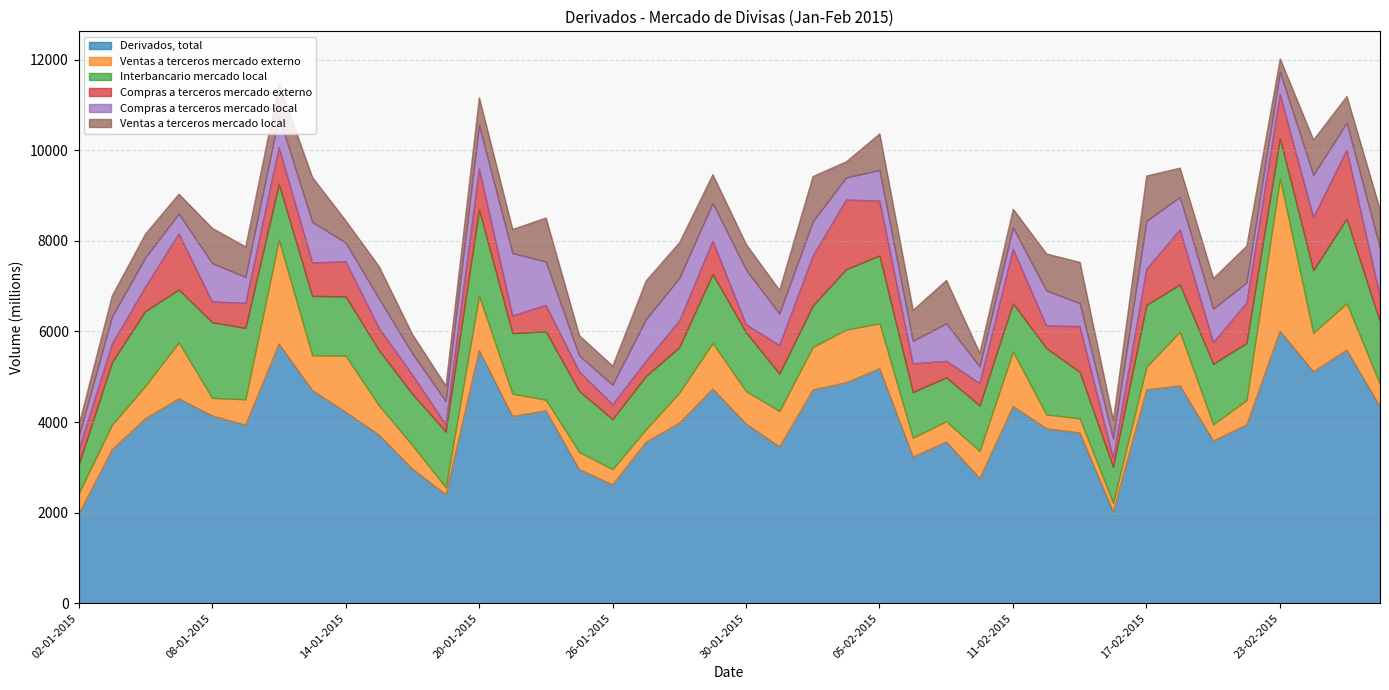

What is the sum of the Compras a terceros mercado externo values at 20-02-2015 and 16-02-2015?

1081